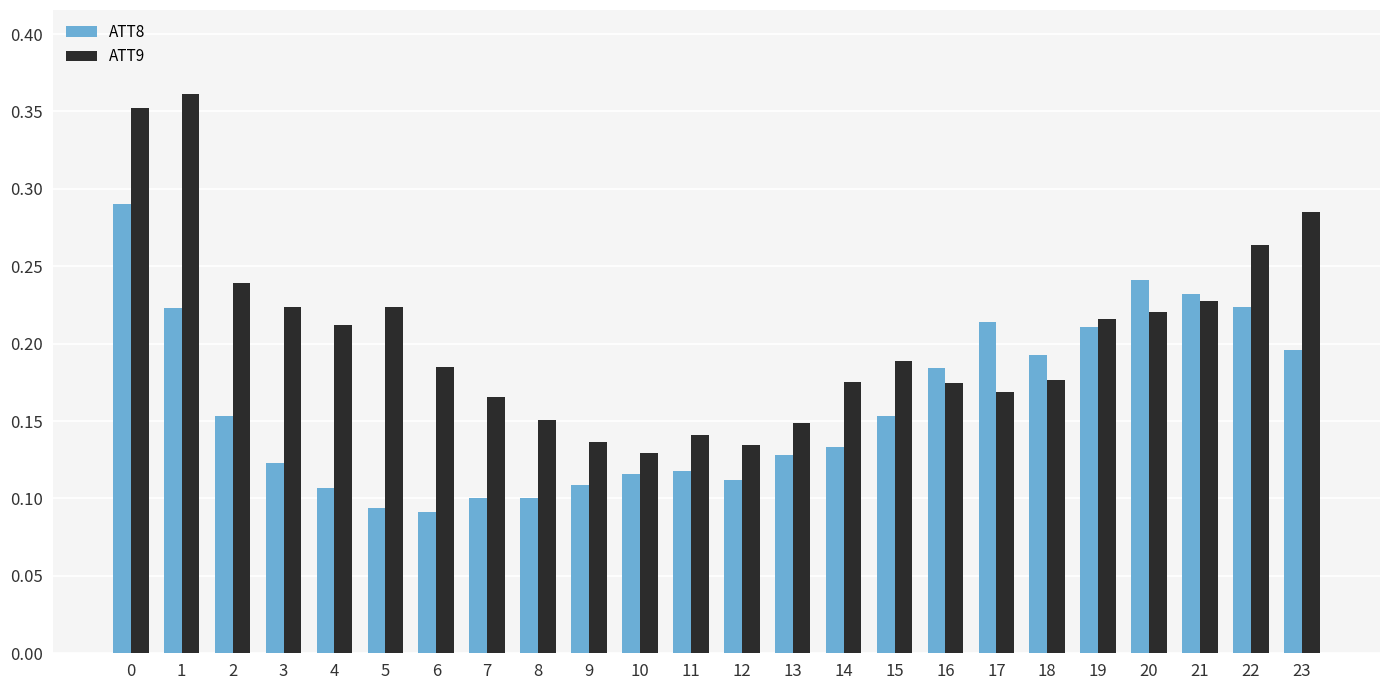

The value of ATT9 at 3 is 0.2. True or false?

True